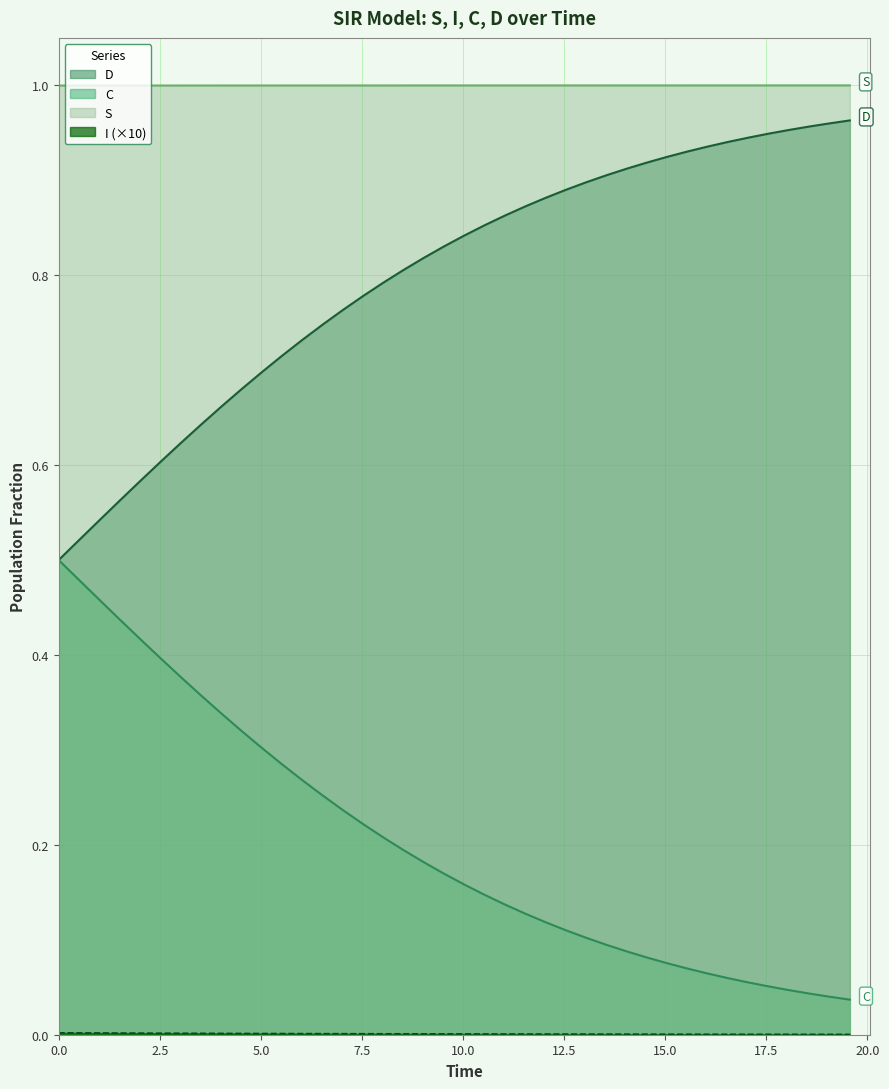

True or false: C and S cross at least once.

False